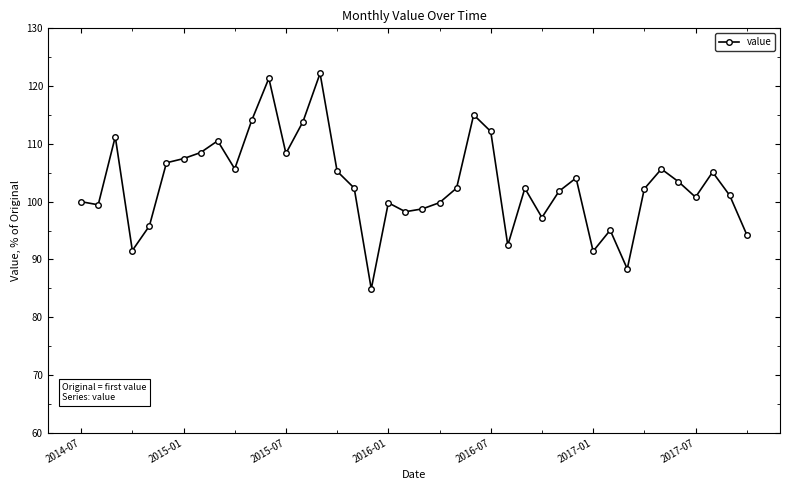

True or false: there are more than 0 points higher than both neighbors.

True